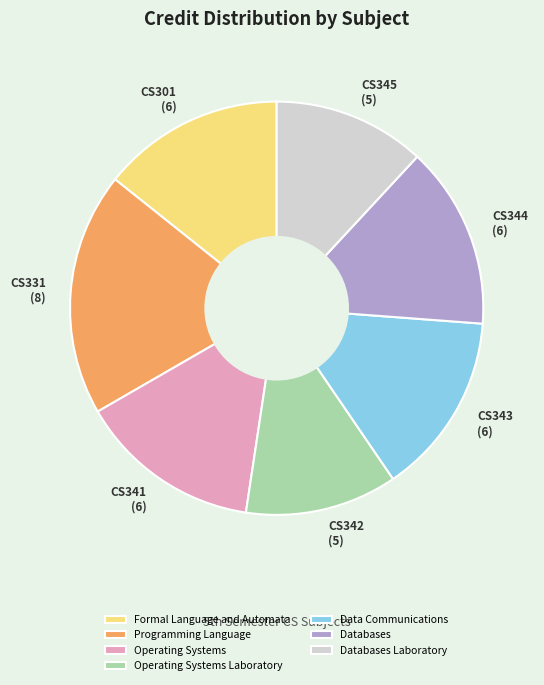

Combined, do Programming Language and Databases Laboratory account for over 50%?

No